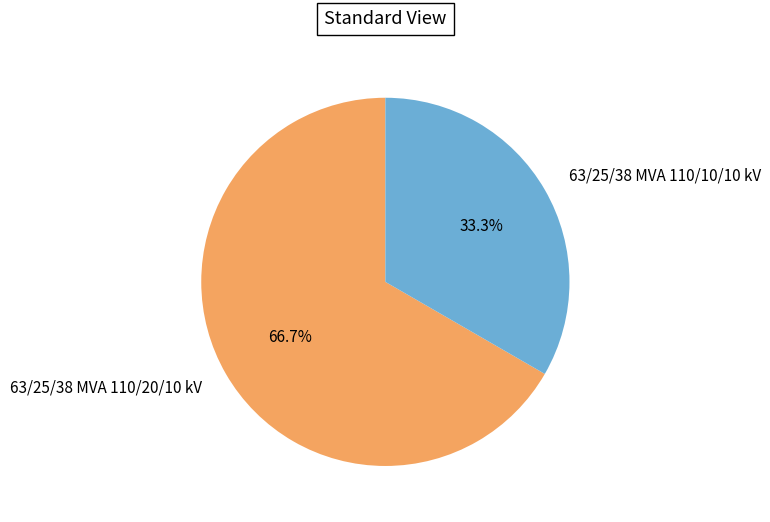

Which slice is the smallest?

63/25/38 MVA 110/10/10 kV